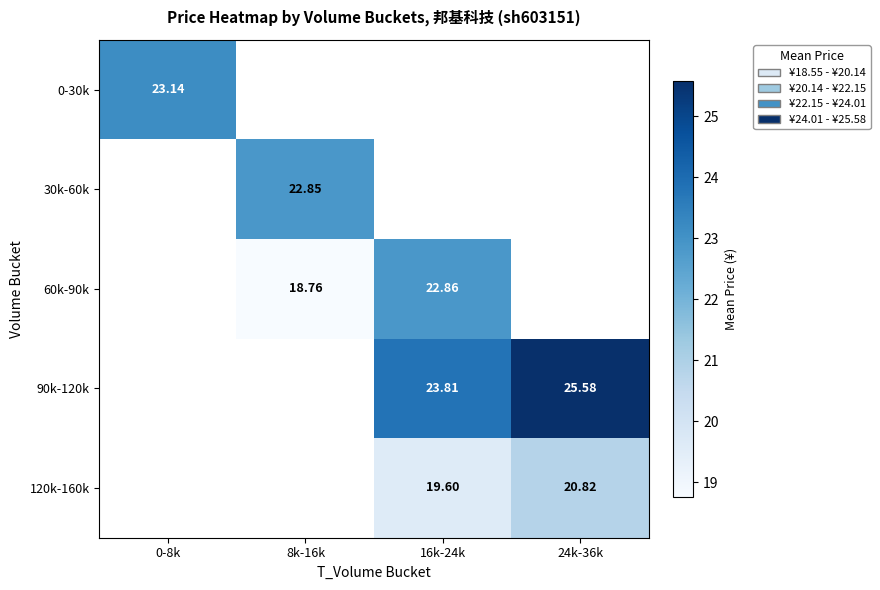

Count the number of data series in this chart.

5